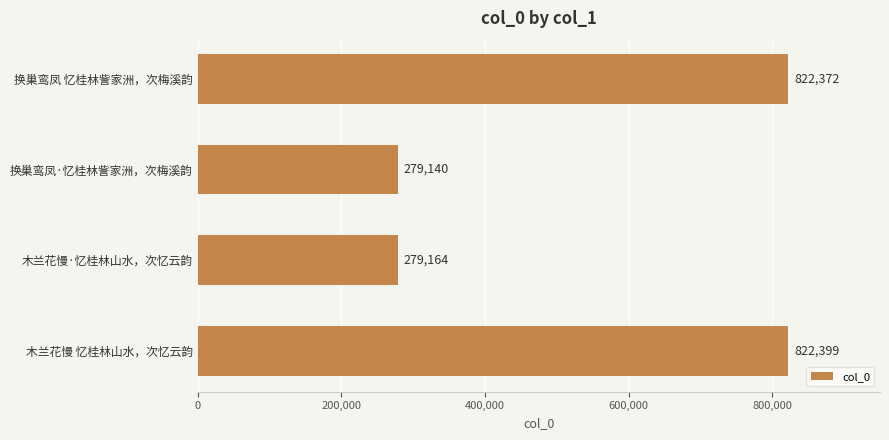

List the labels in order of value, largest first.

木兰花慢 忆桂林山水，次忆云韵, 换巢鸾凤 忆桂林訾家洲，次梅溪韵, 木兰花慢·忆桂林山水，次忆云韵, 换巢鸾凤·忆桂林訾家洲，次梅溪韵